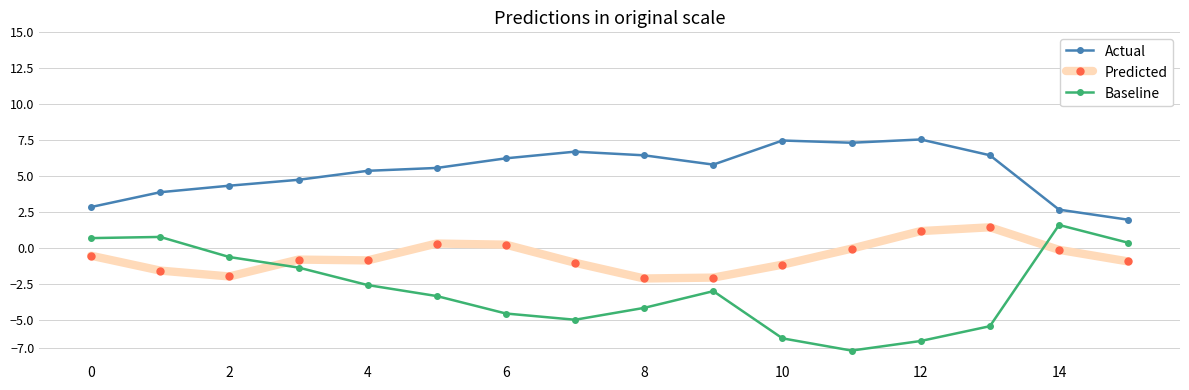

At how many categories does at least one series exceed 4?

12